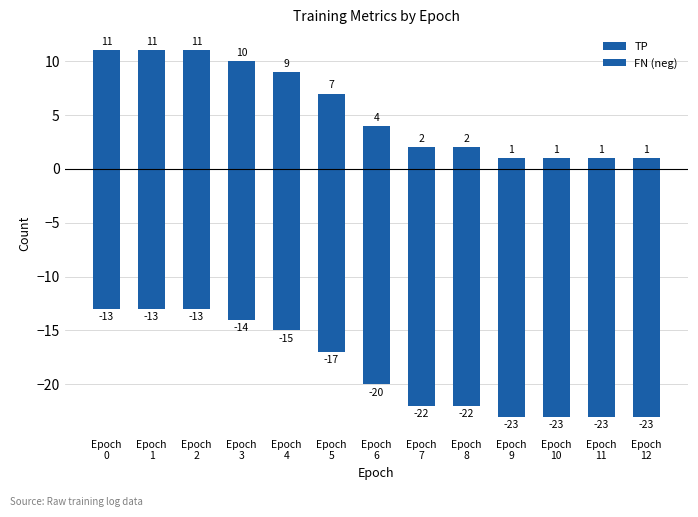

Rank the categories by FN (neg) value from lowest to highest.

Epoch
9, Epoch
10, Epoch
11, Epoch
12, Epoch
7, Epoch
8, Epoch
6, Epoch
5, Epoch
4, Epoch
3, Epoch
0, Epoch
1, Epoch
2